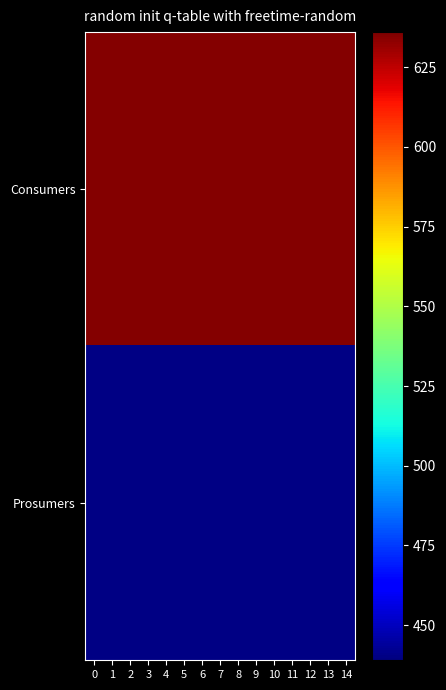

Reading left to right, extract all data points from this chart.

Consumers: 0=635	1=635	2=635	3=635	4=635	5=635	6=635	7=635	8=635	9=635	10=635	11=635	12=635	13=635	14=635
Prosumers: 0=440	1=440	2=440	3=440	4=440	5=440	6=440	7=440	8=440	9=440	10=440	11=440	12=440	13=440	14=440